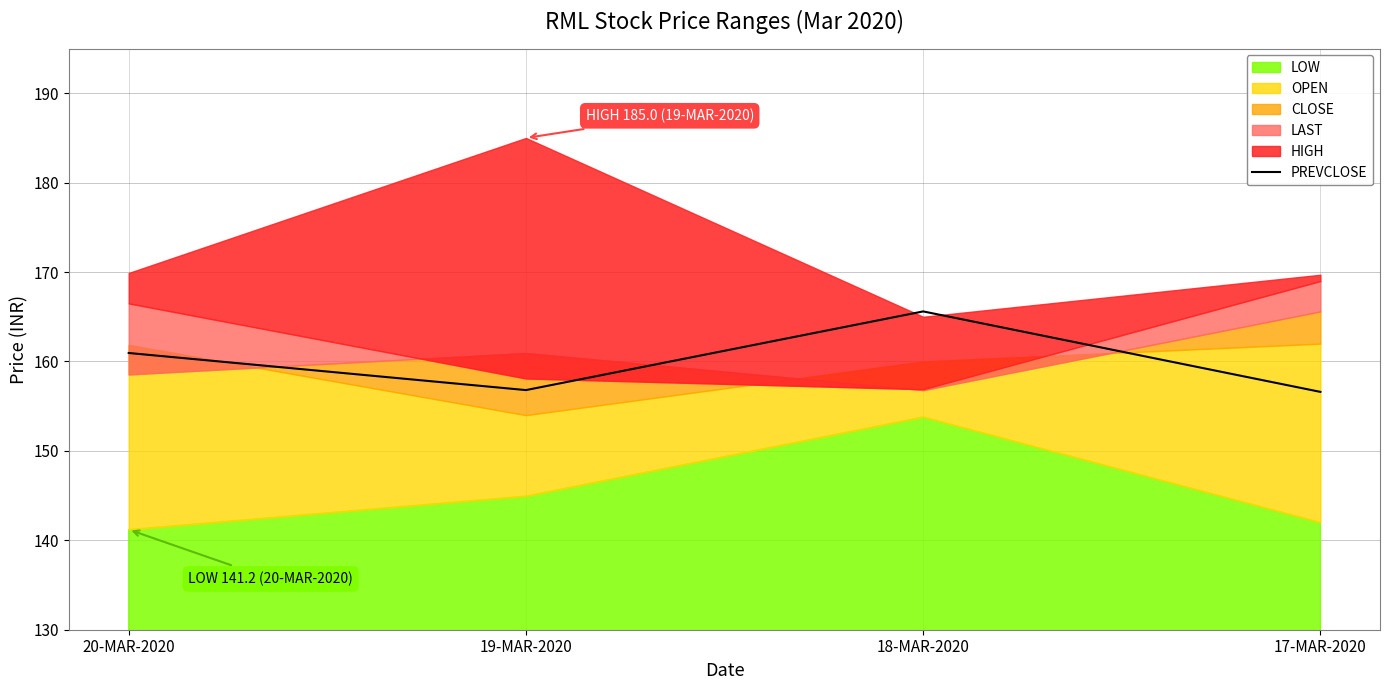

What is the minimum value for PREVCLOSE?

156.6